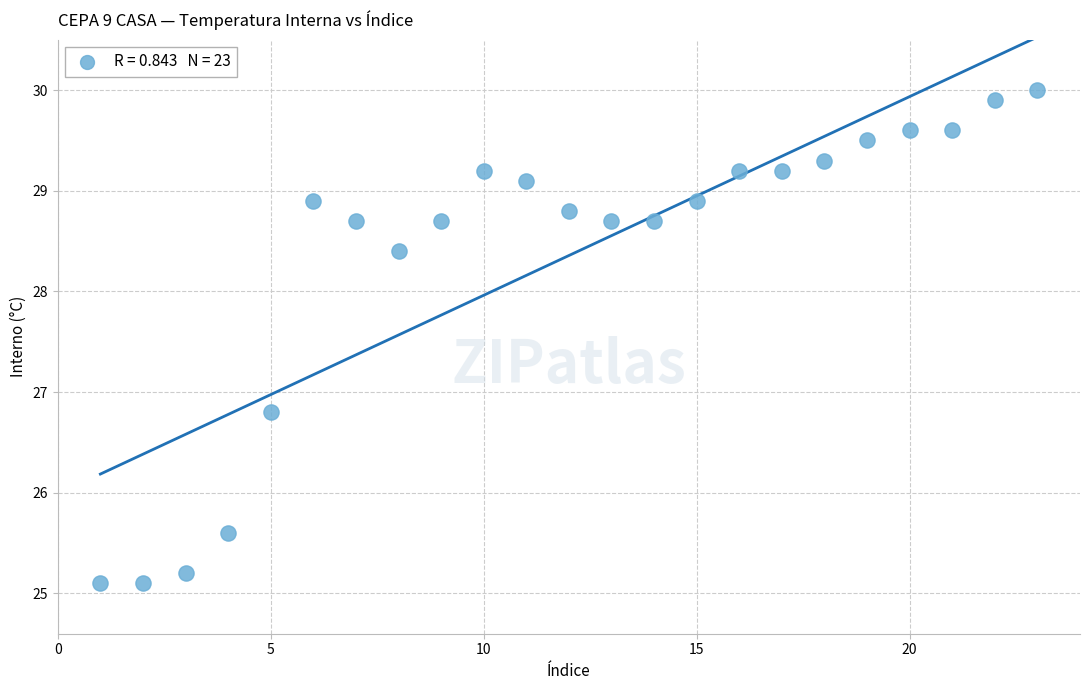

What is the range of X values (max minus min)?

22.0